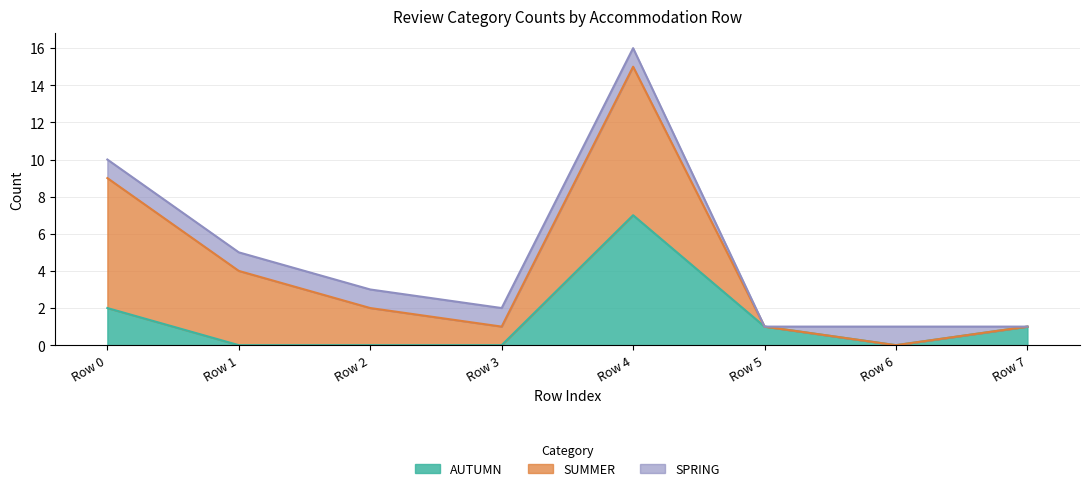

Which category has the lowest value in the AUTUMN series?

Row 1